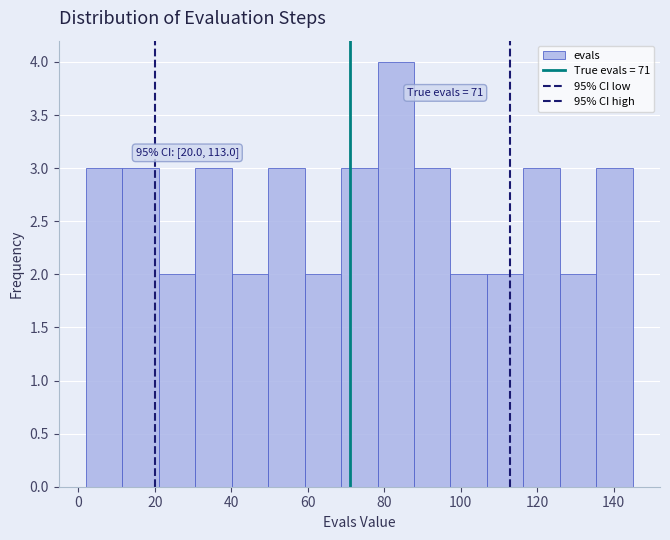

Over which range of the x-axis is the bar tallest?

78 to 88